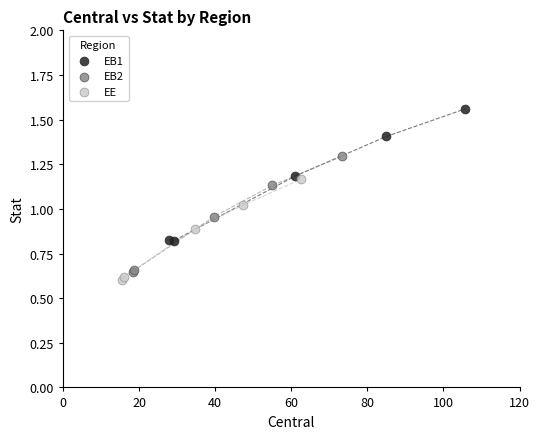

What are all the series names shown in the legend?

EB1, EB2, EE